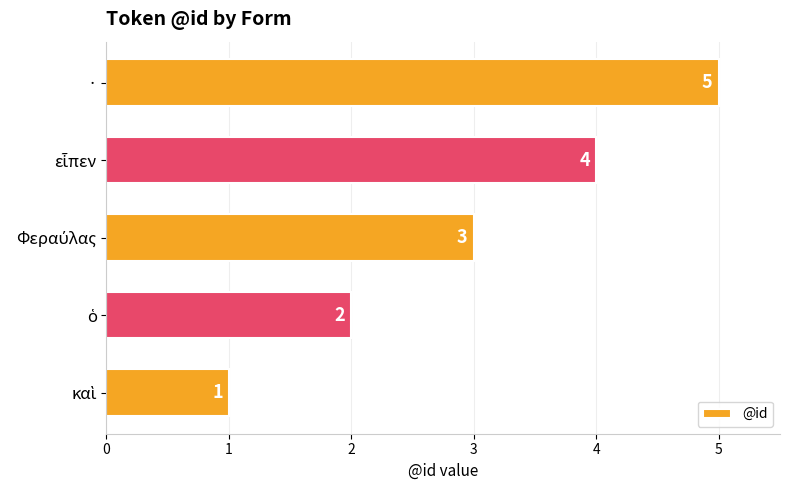

What is the difference between the second highest and second lowest values?

2